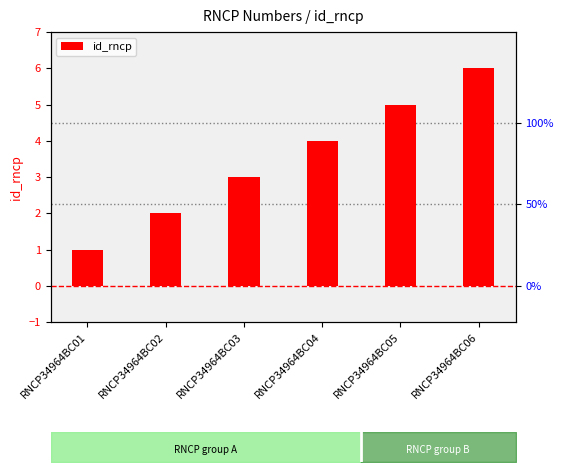

At which category does the chart reach its peak across all series?

RNCP34964BC06